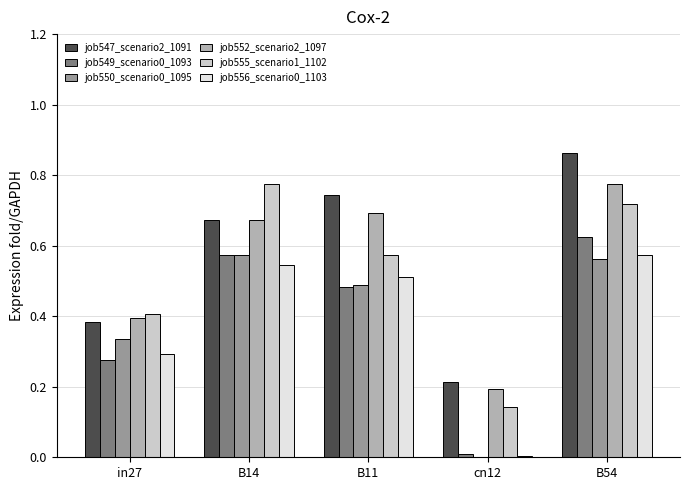

Which series has the largest total across all categories?

job547_scenario2_1091